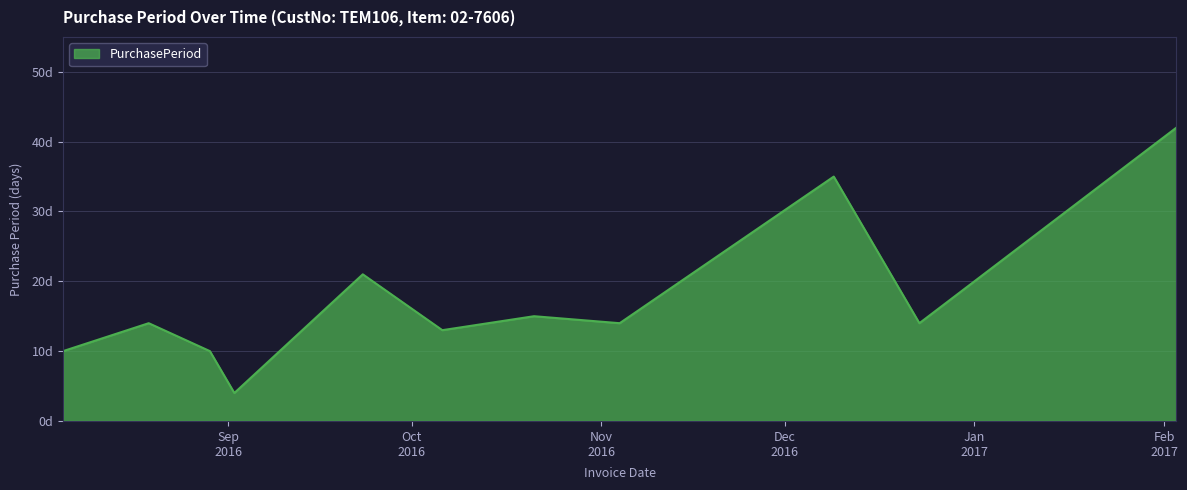

Is this an area chart (filled region under the line)?

Yes